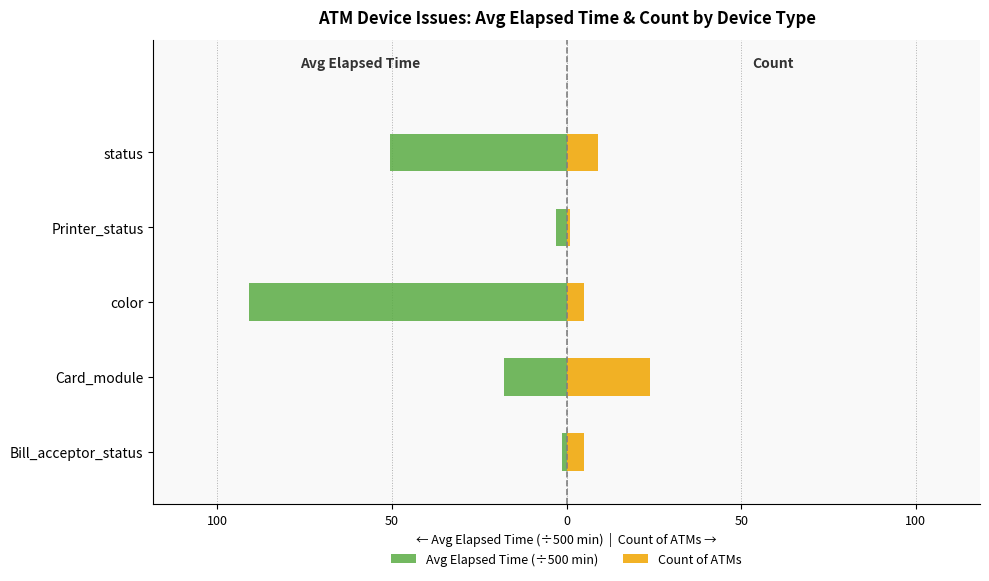

Which series has the largest range (max minus min)?

Avg Elapsed Time (÷500 min)